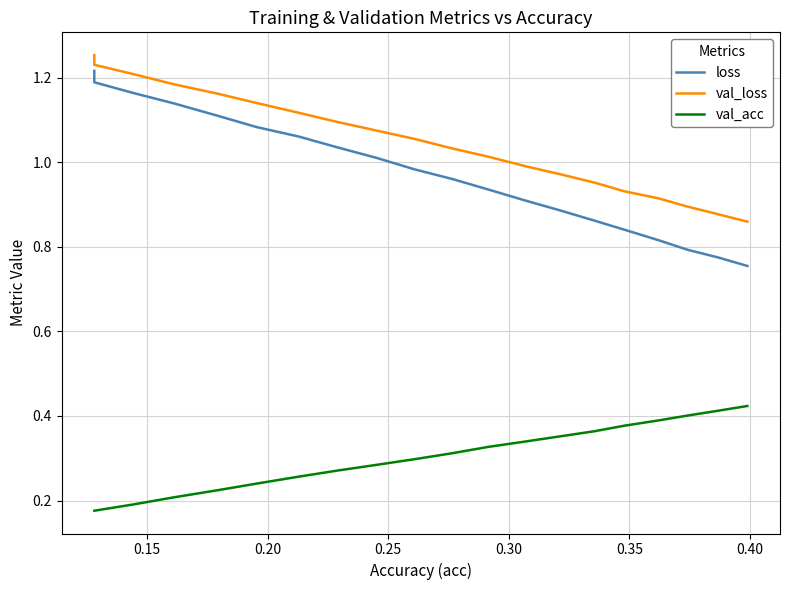

How many data points in val_loss are less than 1?

8